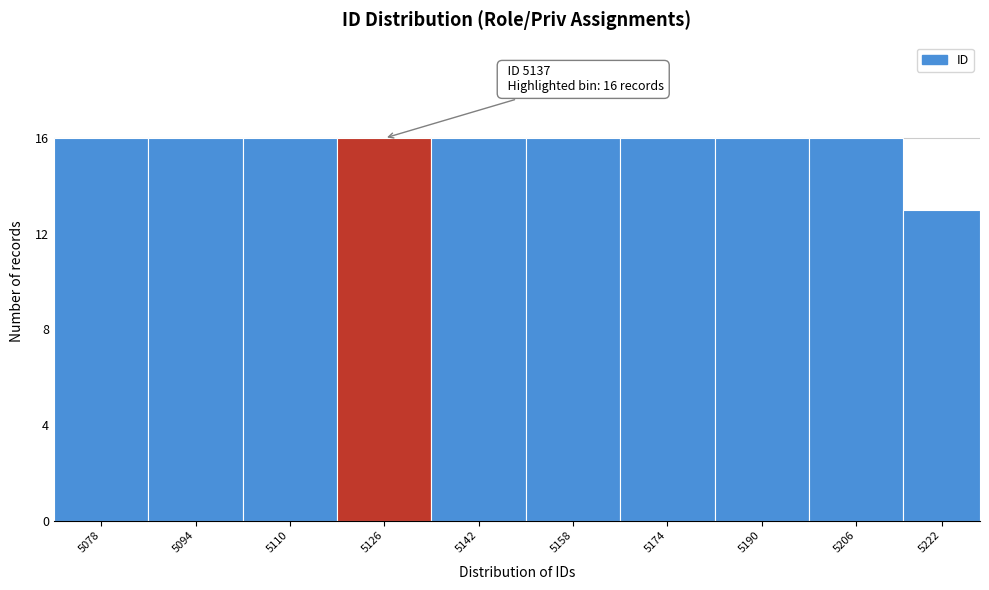

Reading right to left, list all the values displayed in this chart.

5222=13	5206=16	5190=16	5174=16	5158=16	5142=16	5126=16	5110=16	5094=16	5078=16